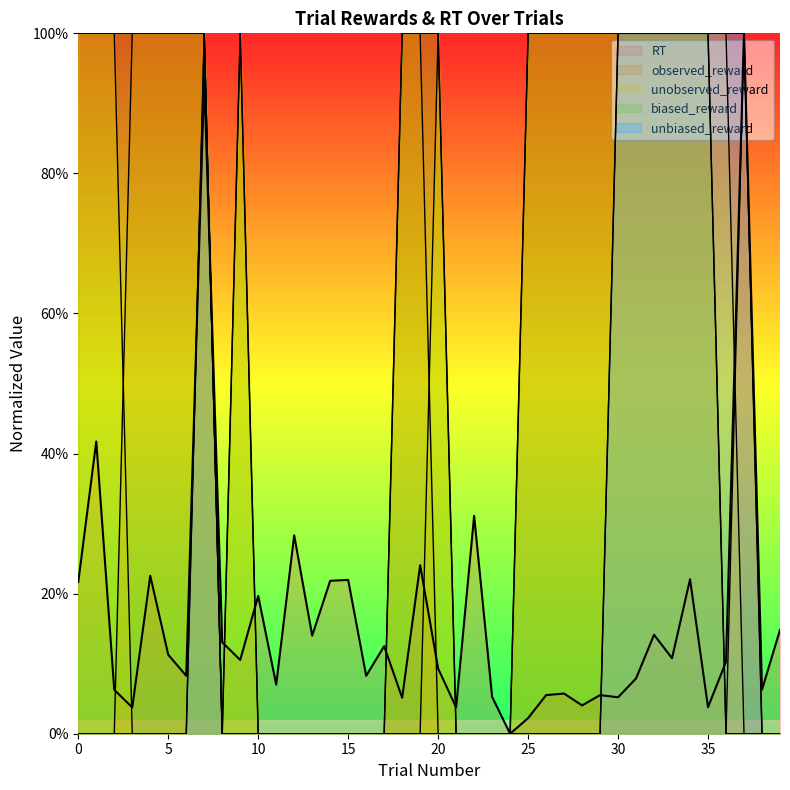

How many distinct data groups are displayed?

5